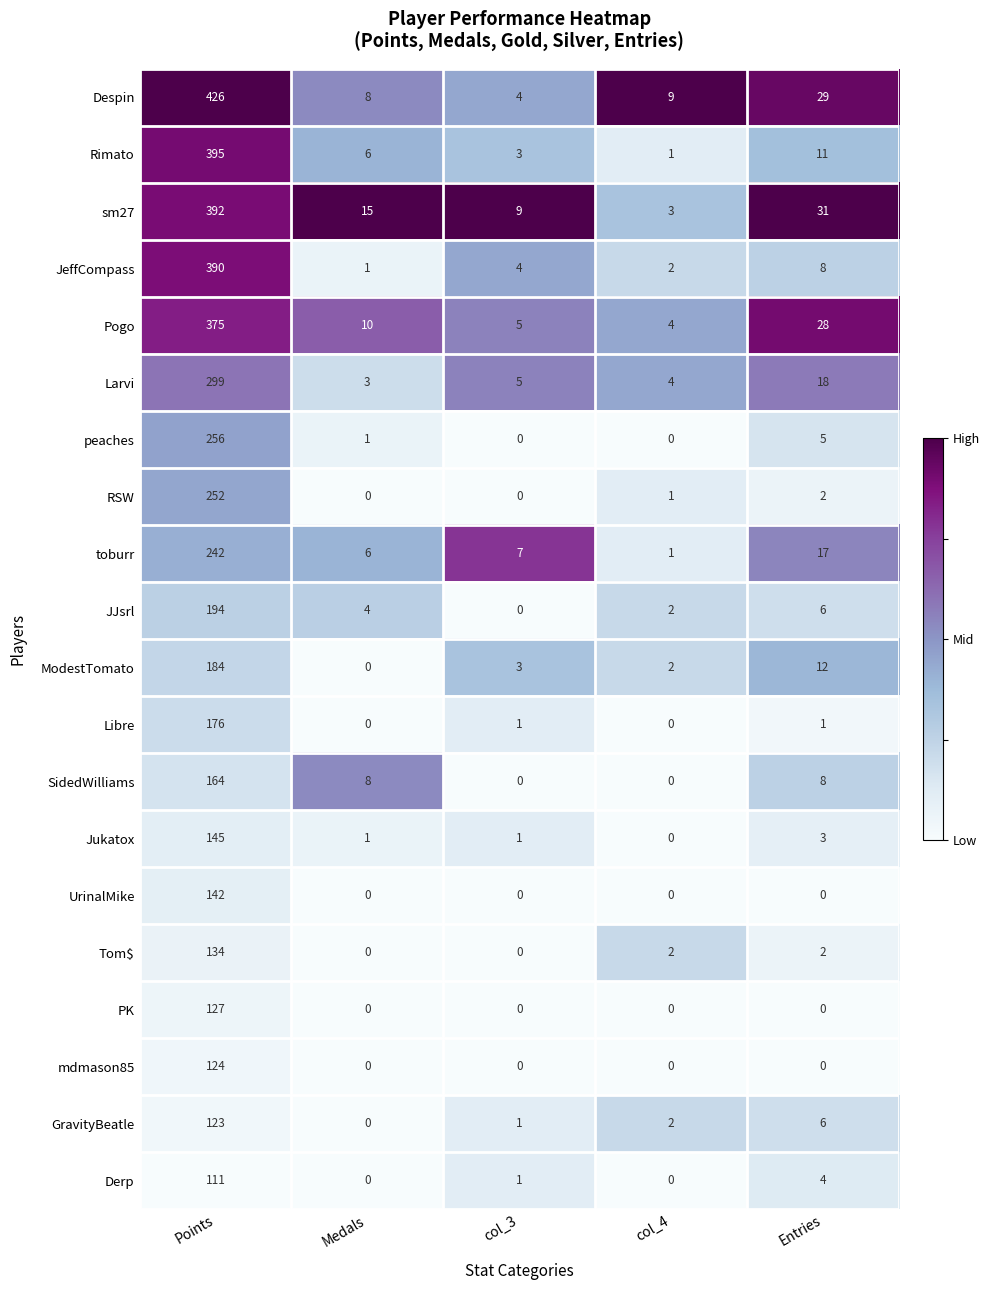

True or false: Libre has a value of 84 at Medals.

False